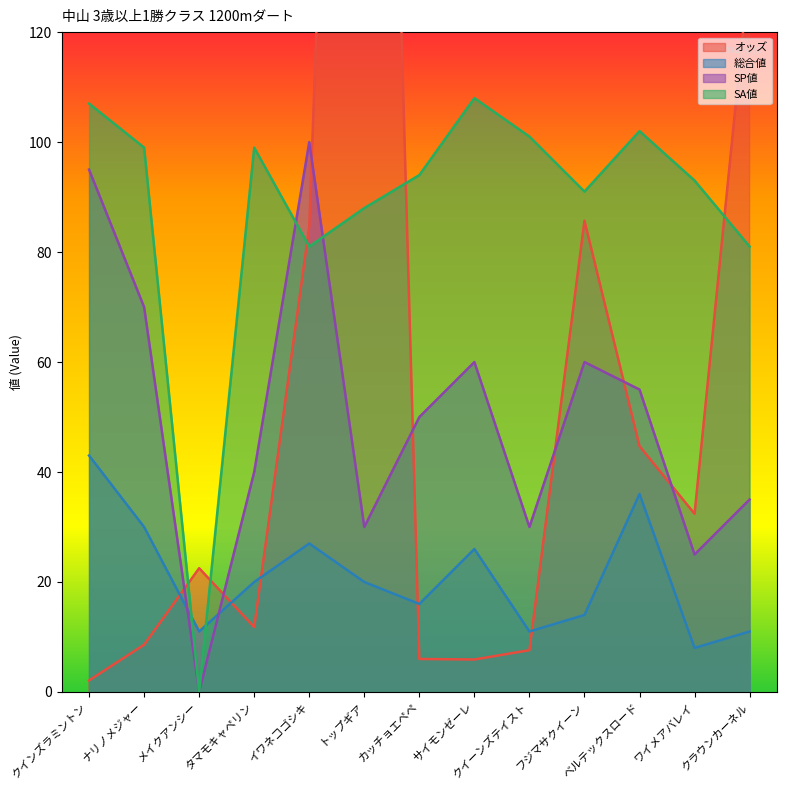

Rank the series by their average value, from highest to lowest.

SA値, オッズ, SP値, 総合値